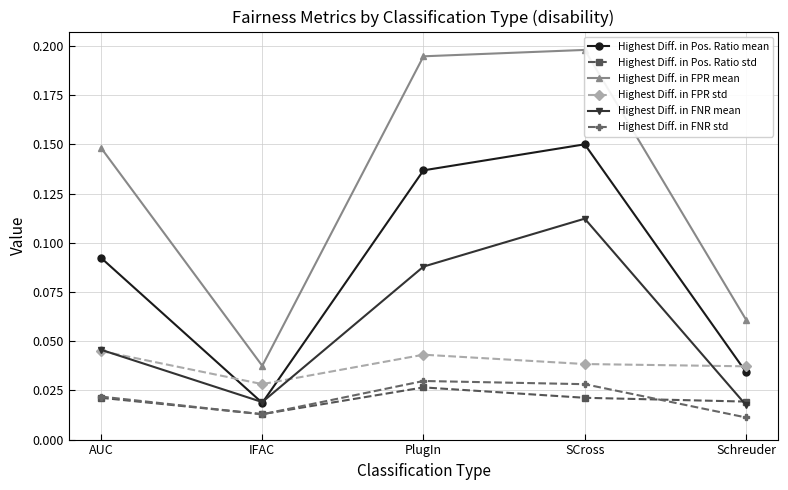

True or false: Highest Diff. in FNR mean and Highest Diff. in FPR mean intersect in this chart.

False